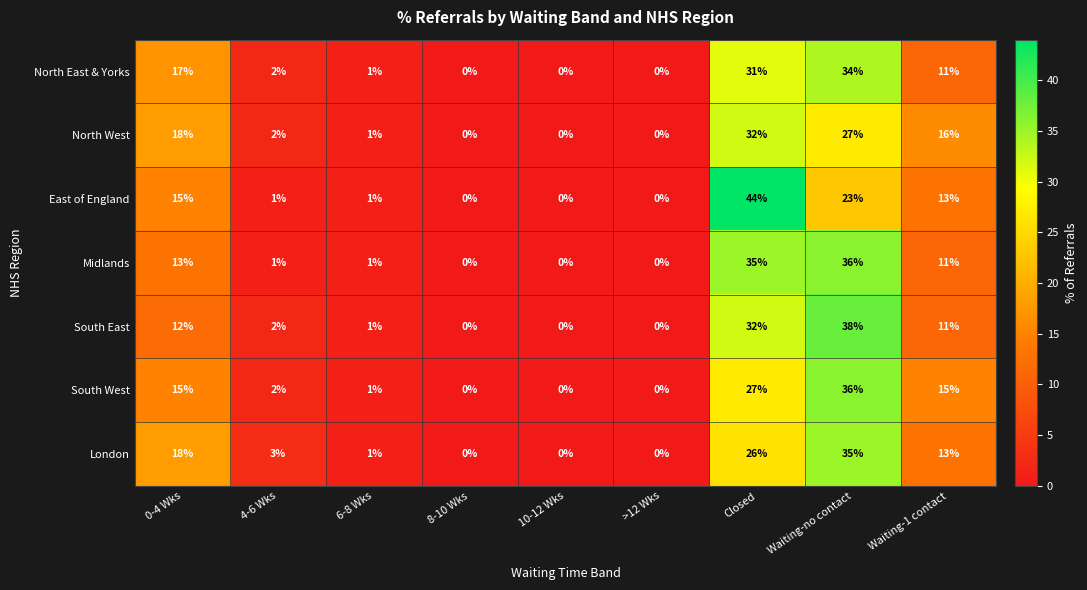

Which category has the highest value across all series?

Closed